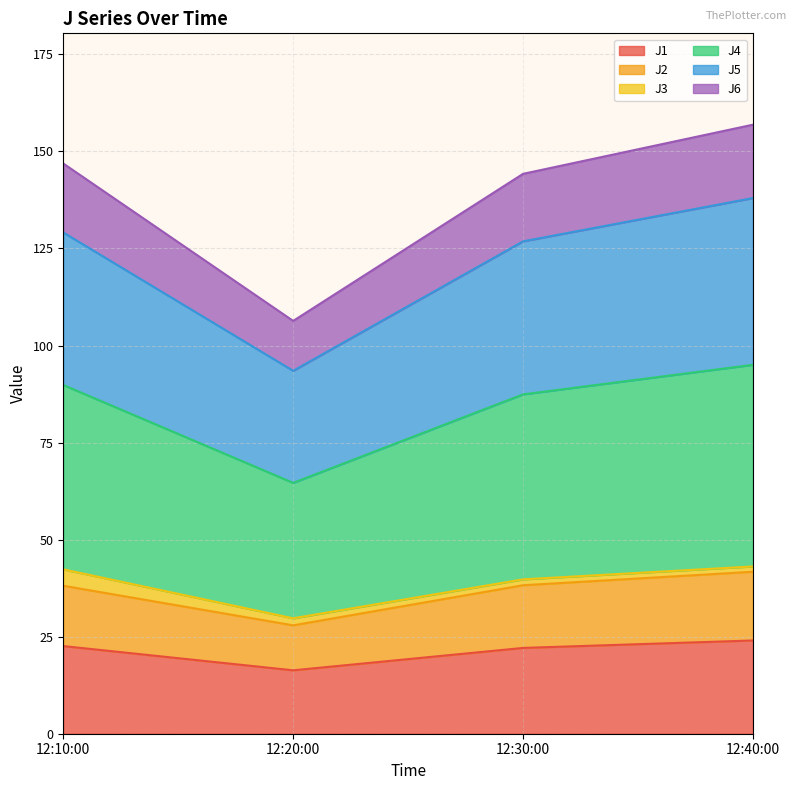

What is the maximum value for J1?

24.0